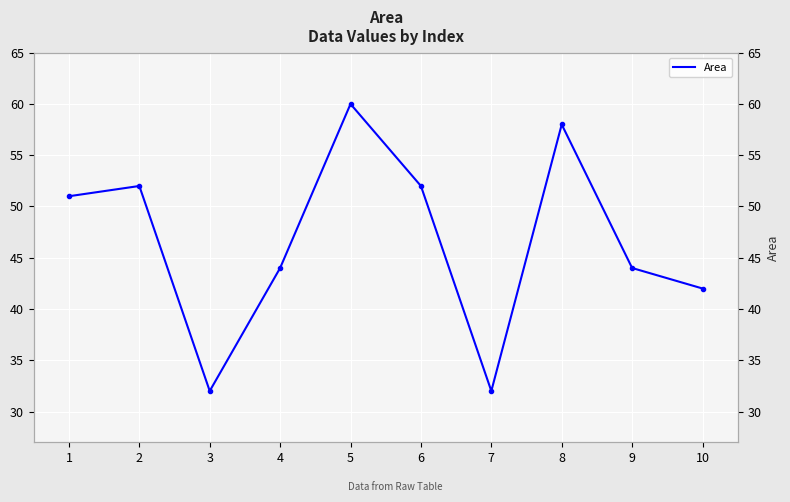

Where is the first local maximum?

2